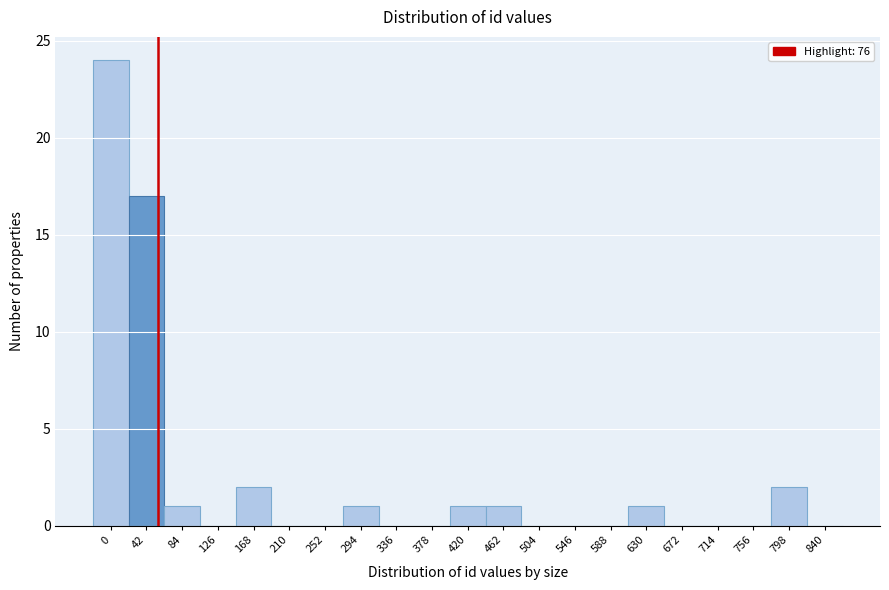

Reading left to right, list all the values displayed in this chart.

0=24	42=17	84=1	126=0	168=2	210=0	252=0	294=1	336=0	378=0	420=1	462=1	504=0	546=0	588=0	630=1	672=0	714=0	756=0	798=2	840=0